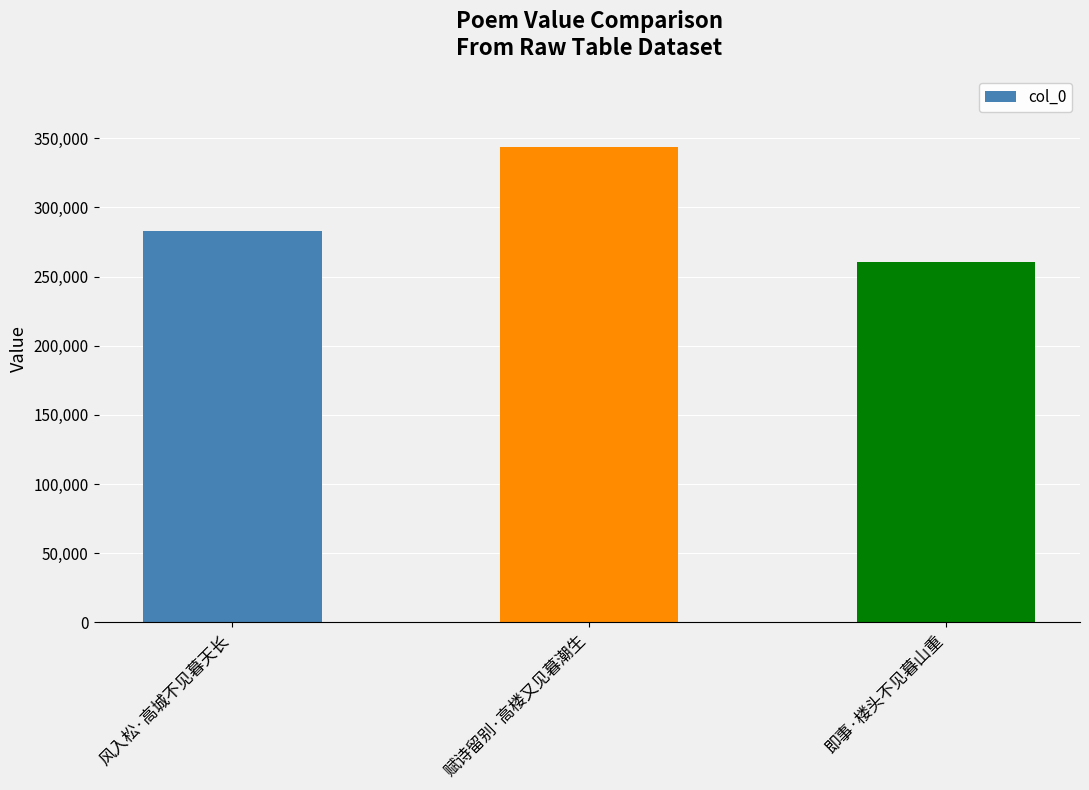

What value does the data have at 风入松·高城不见暮天长, to the nearest 100?

282900